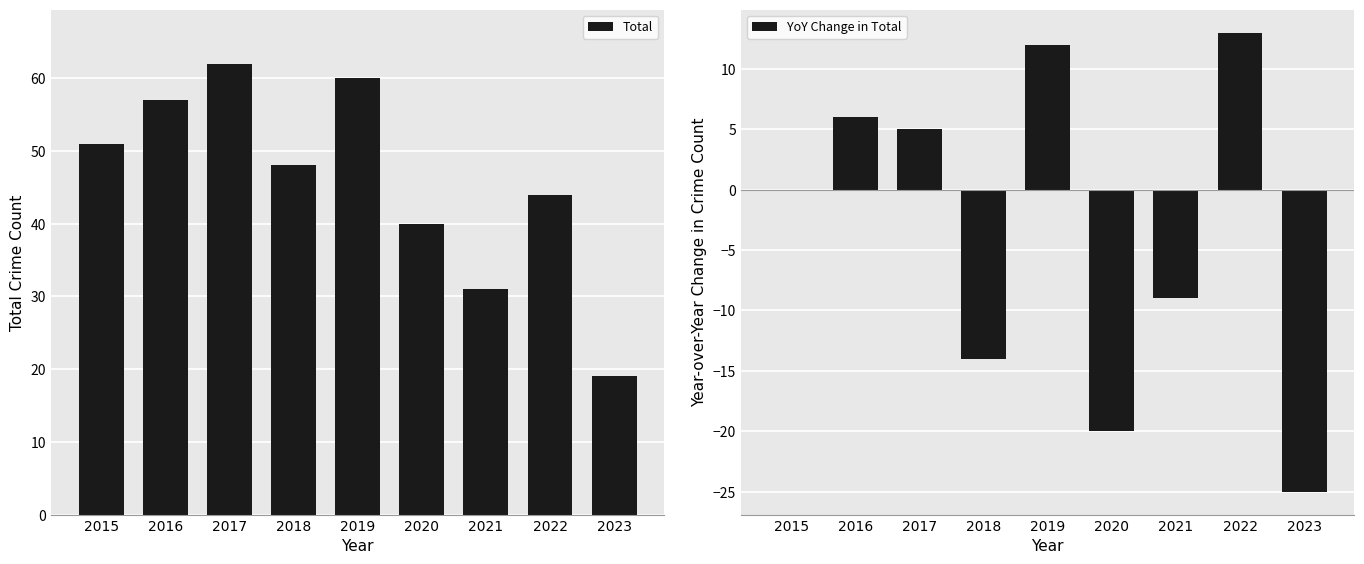

What is the minimum value for Total?

19